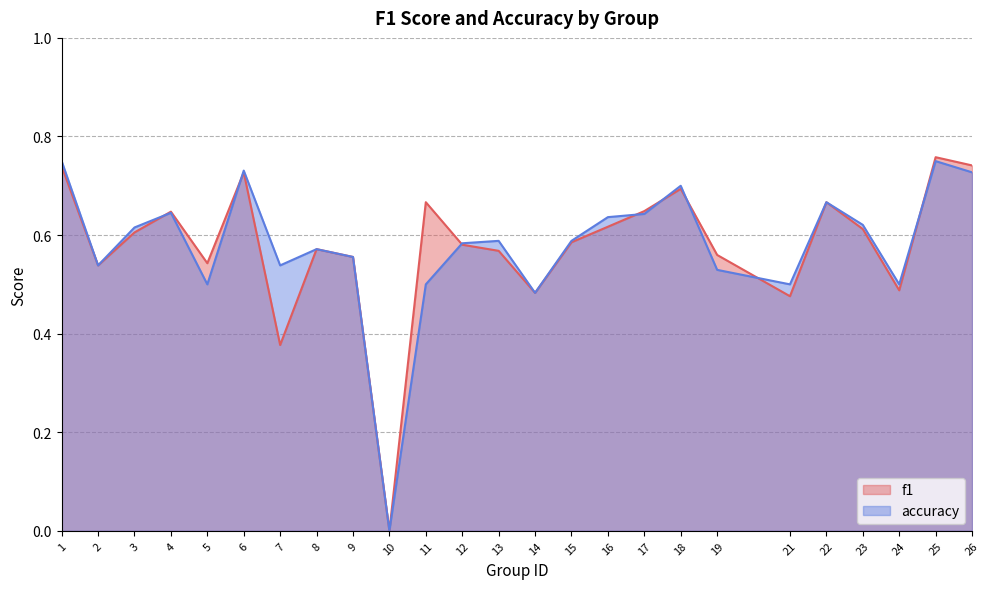

After their last crossing, which series has the higher values: accuracy or f1?

f1